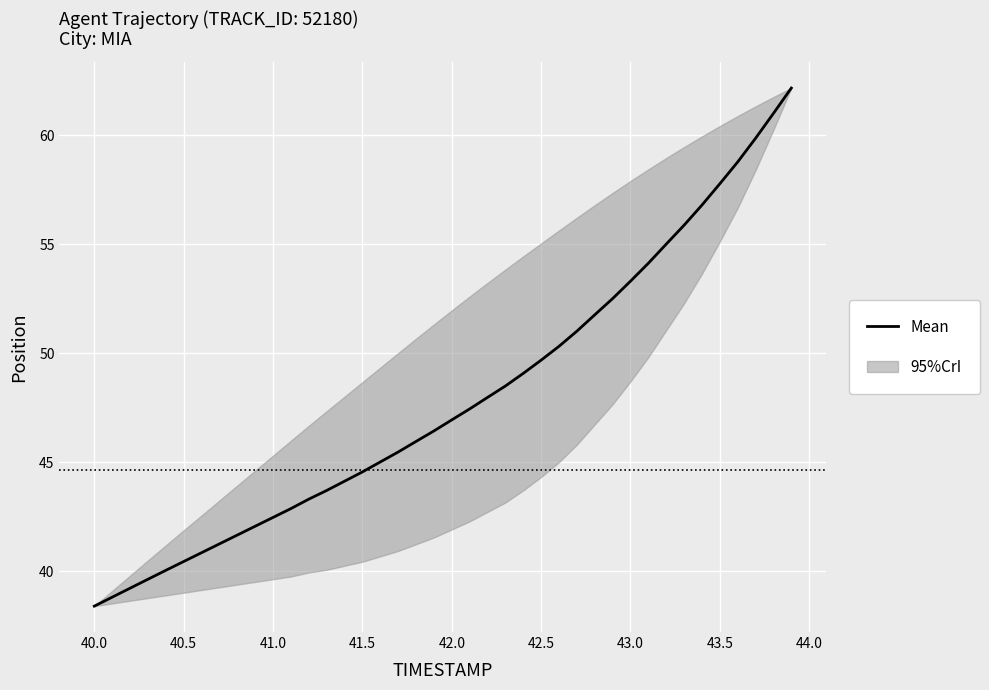

What is the sum of all values?

1916.3